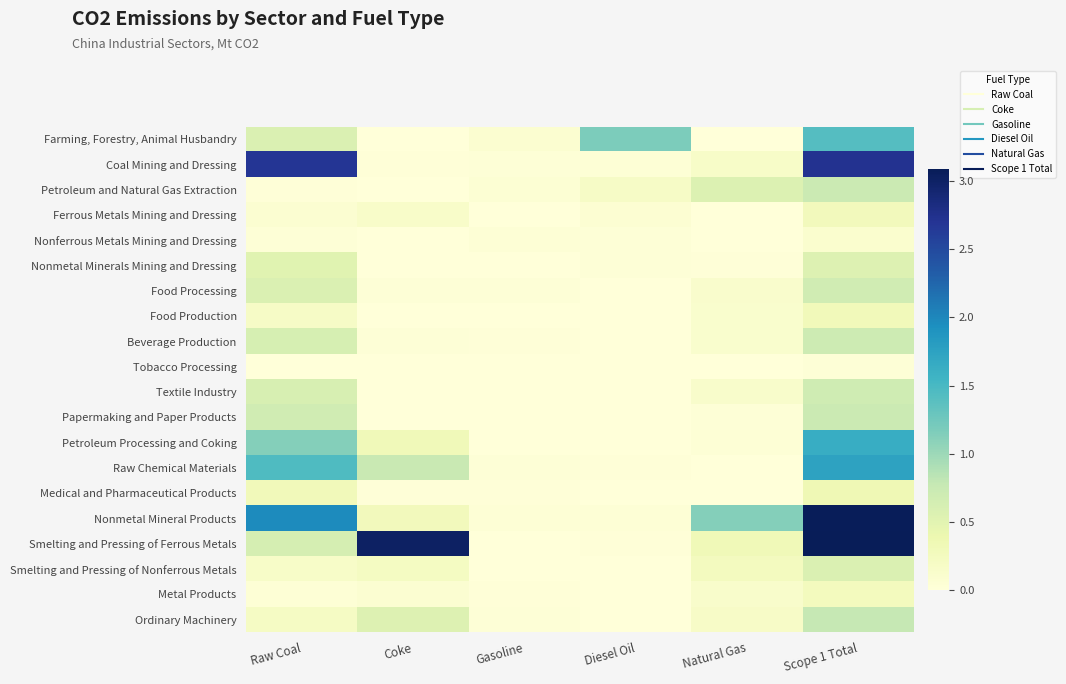

What is the spread (max minus min) of values at Natural Gas?

1.1